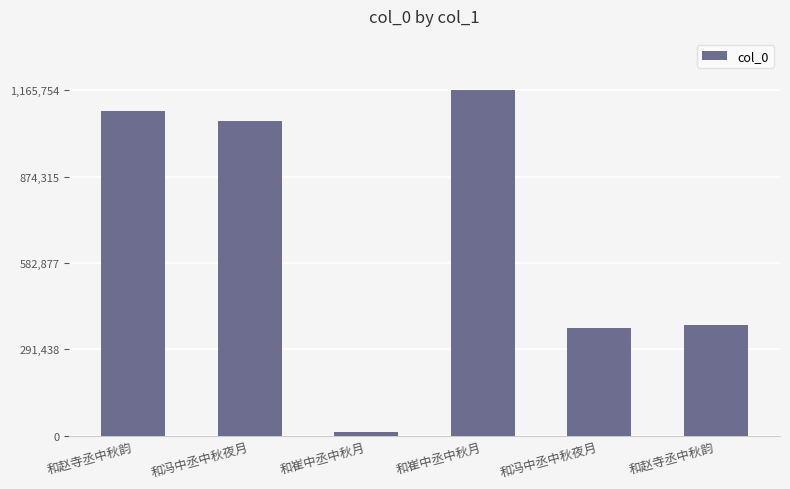

How many distinct data groups are displayed?

1